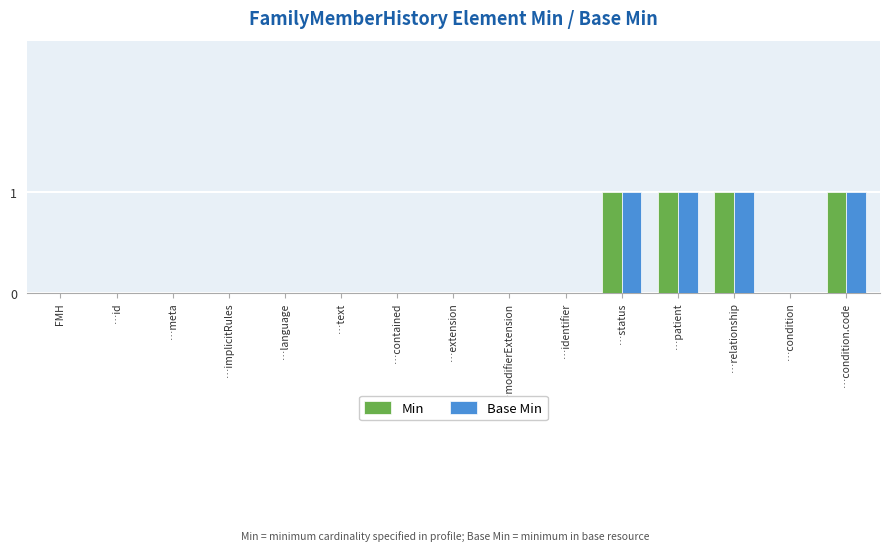

True or false: Min has a value of 0 at …extension.

True